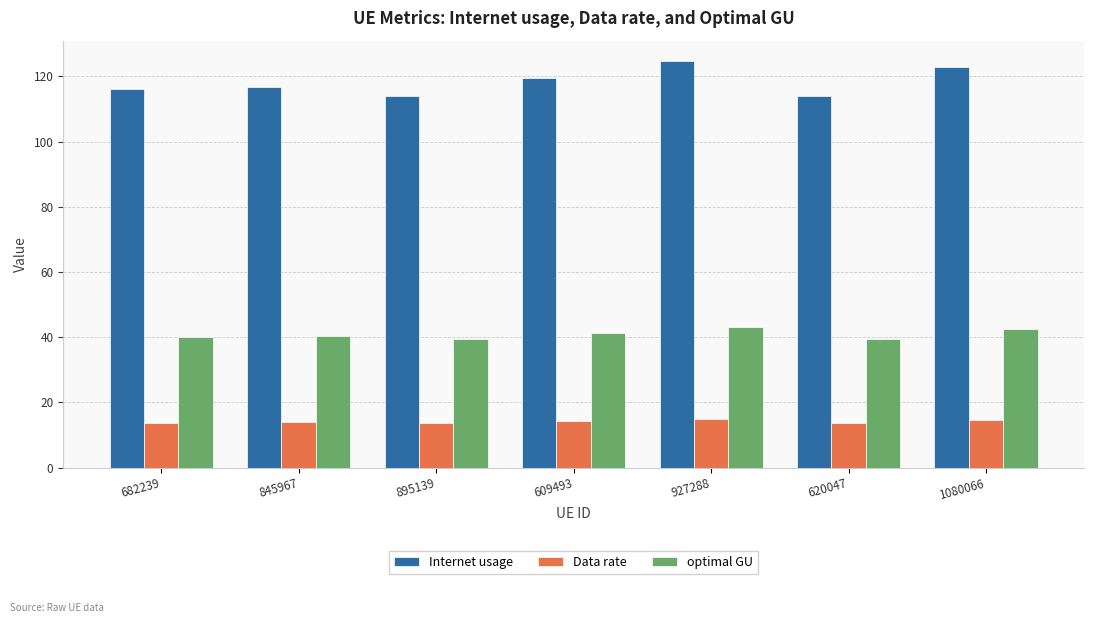

Rank the series at 620047 from lowest to highest value.

Data rate, optimal GU, Internet usage